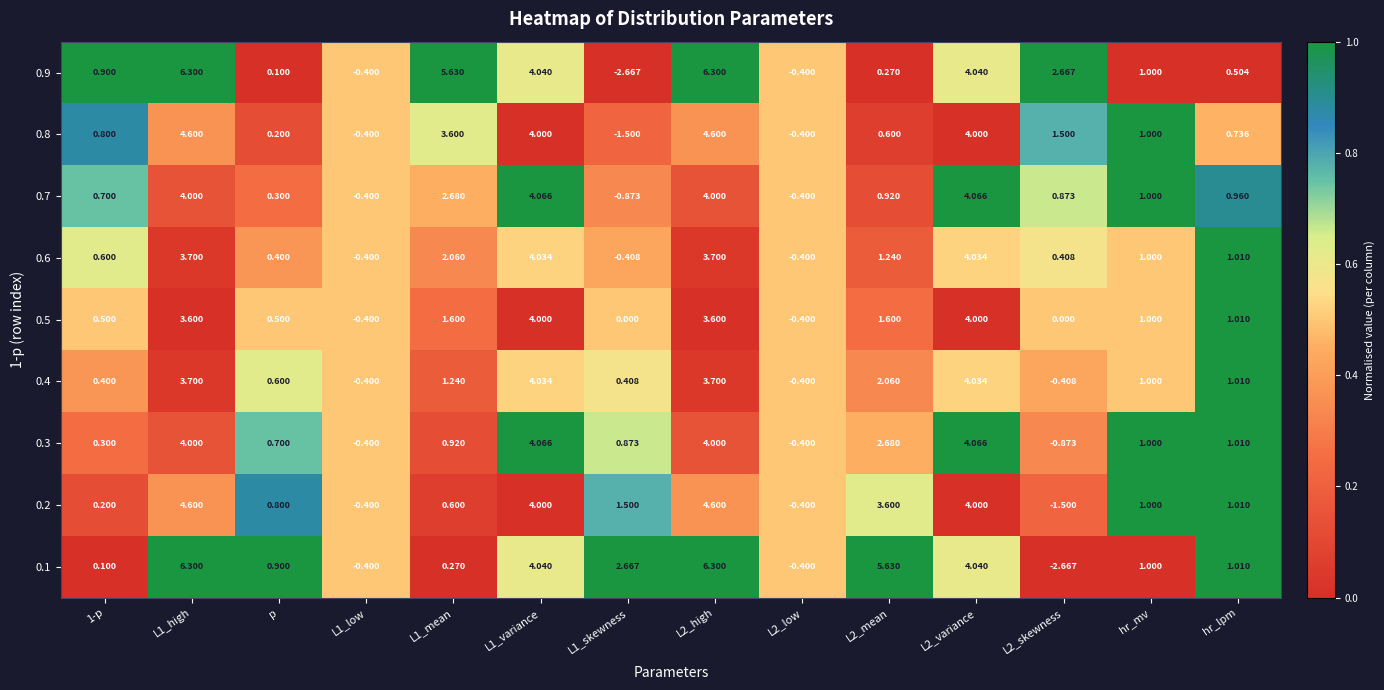

Between L1_low and L1_skewness, which series saw the biggest shift?

0.1